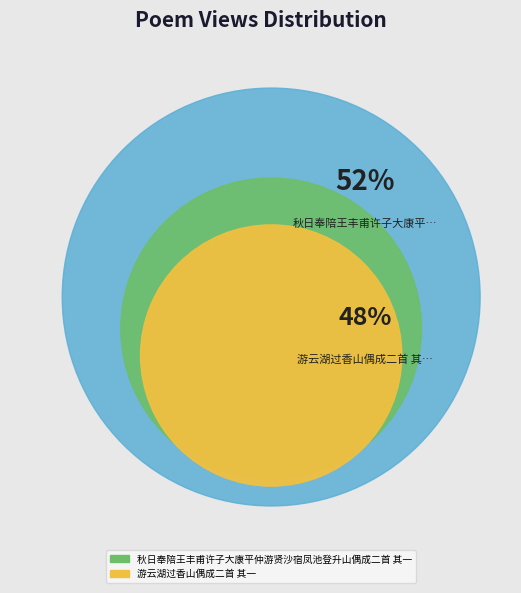

Which slice is the largest?

秋日奉陪王丰甫许子大康平仲游贤沙宿凤池登升山偶成二首 其一